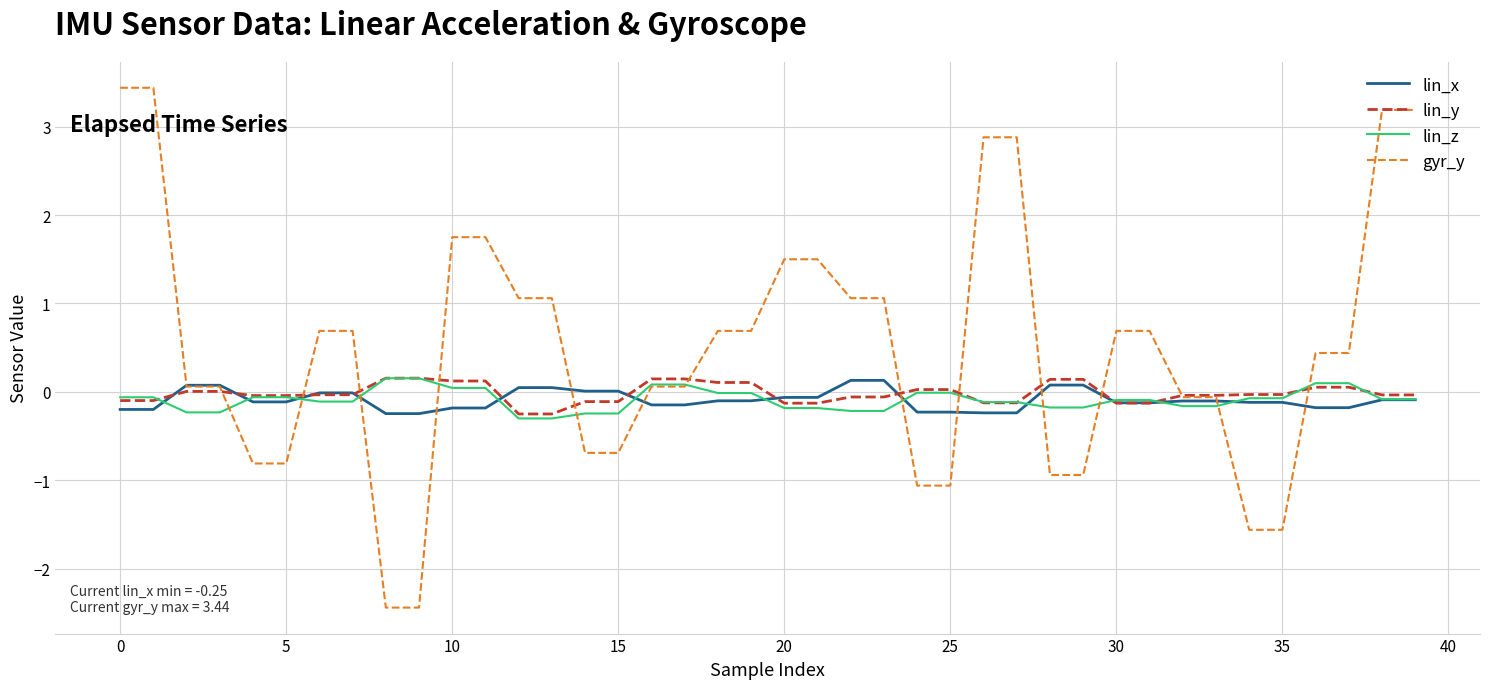

Which series has the largest range (max minus min)?

gyr_y